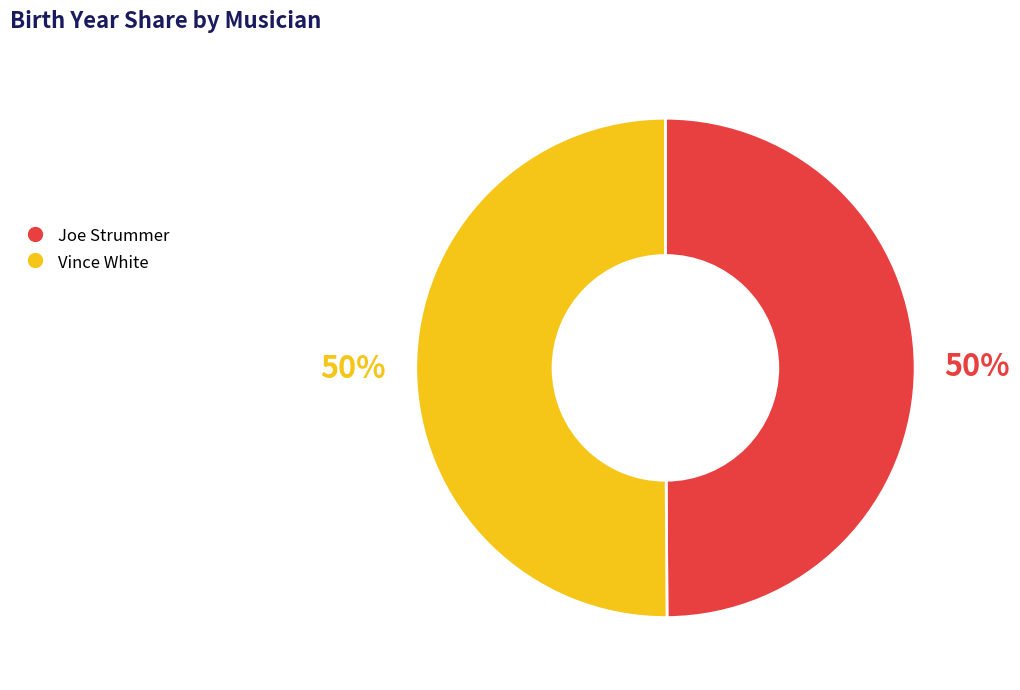

To the nearest percent, what percentage of the pie is Vince White?

50%